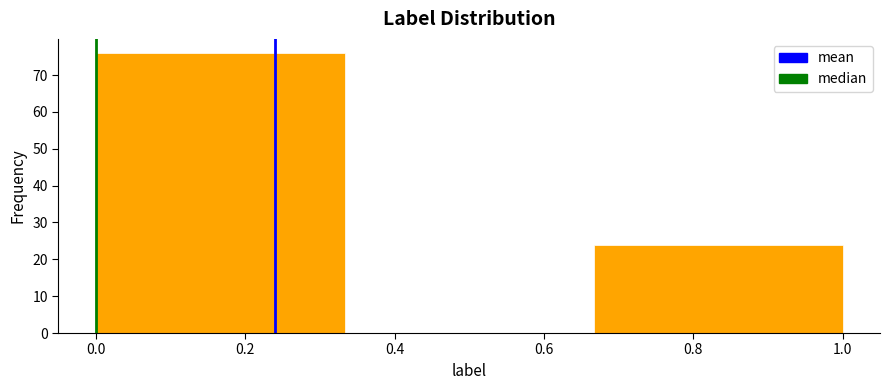

Over which range of the x-axis is the bar tallest?

0.00 to 0.34